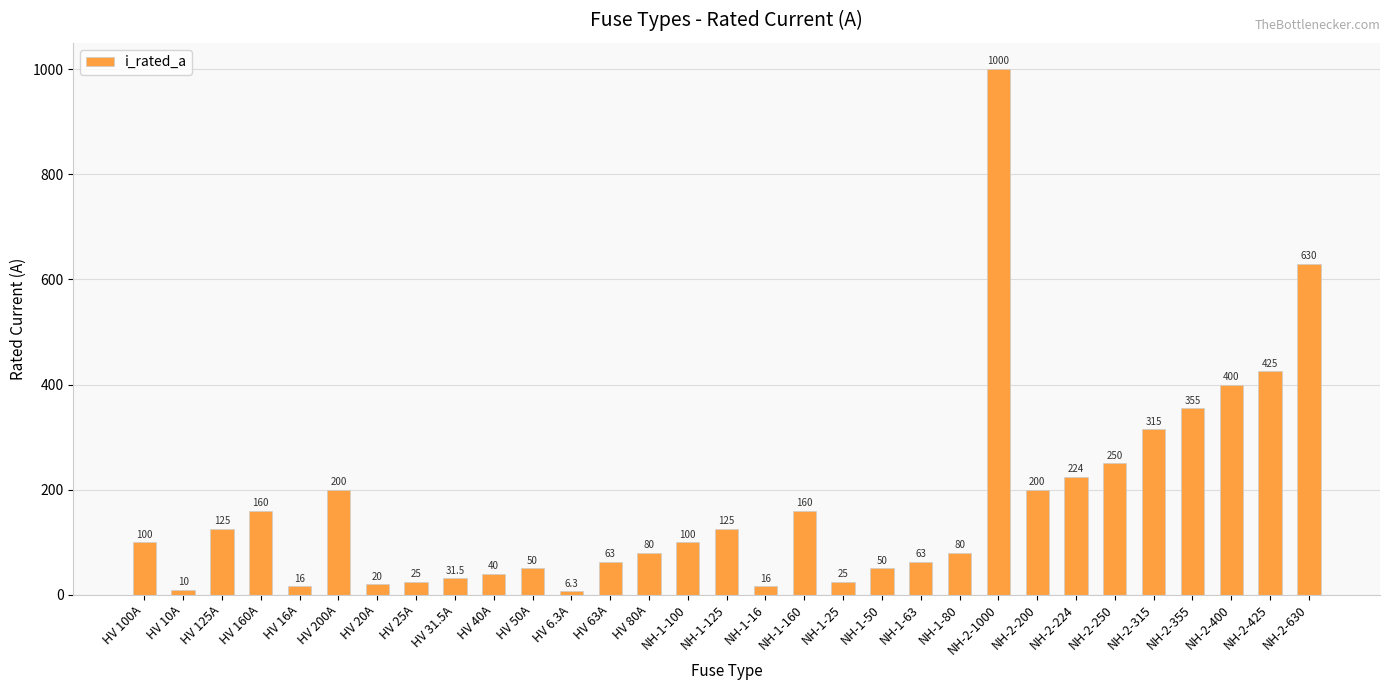

At which category does the chart reach its peak across all series?

NH-2-1000